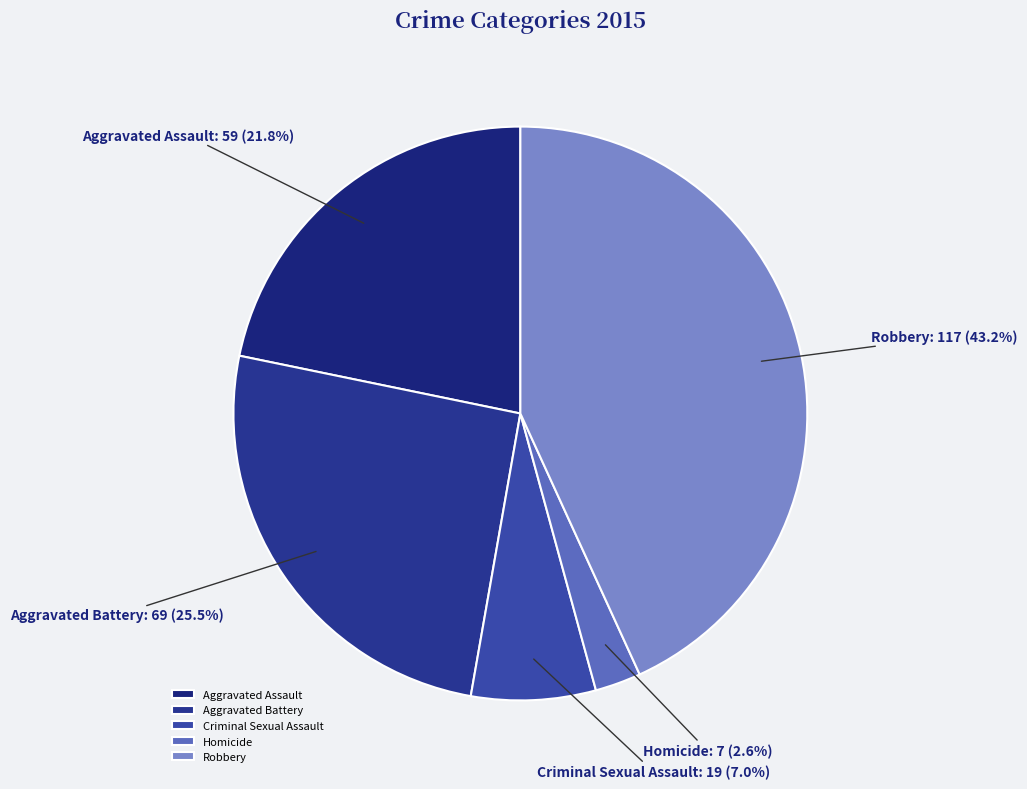

Does Aggravated Assault represent more than half of the total?

No